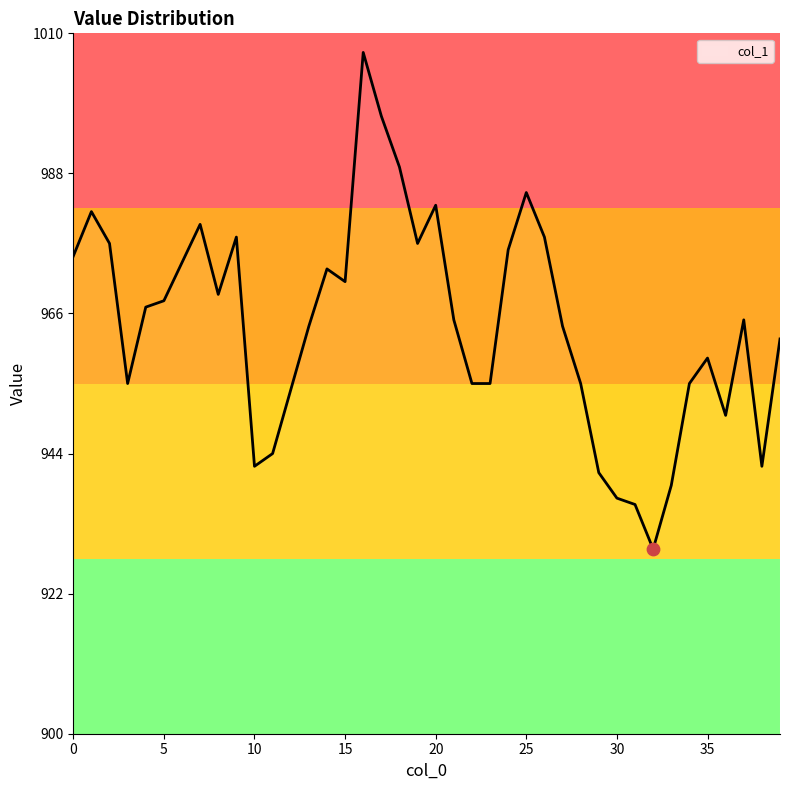

What is the difference between the maximum and minimum values?

78